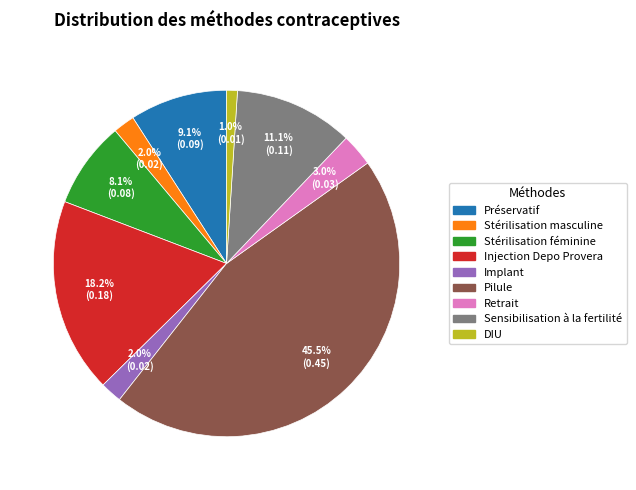

True or false: Stérilisation féminine accounts for 8% of the total.

True